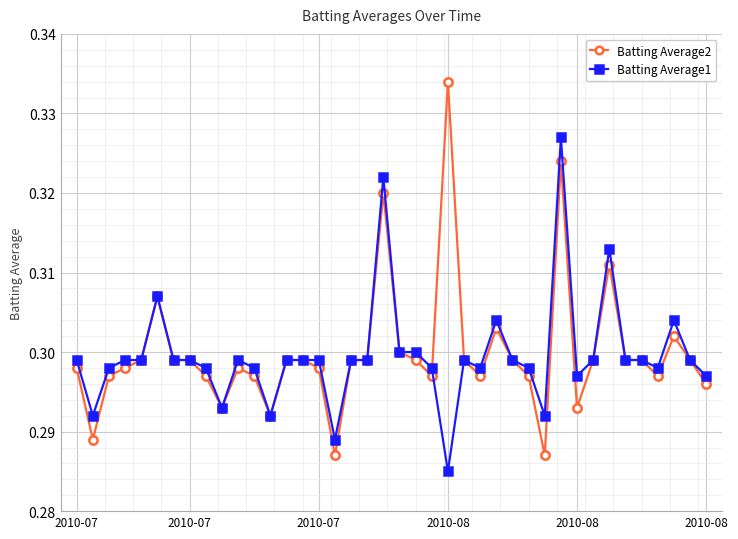

At how many categories does at least one series exceed 0?

40